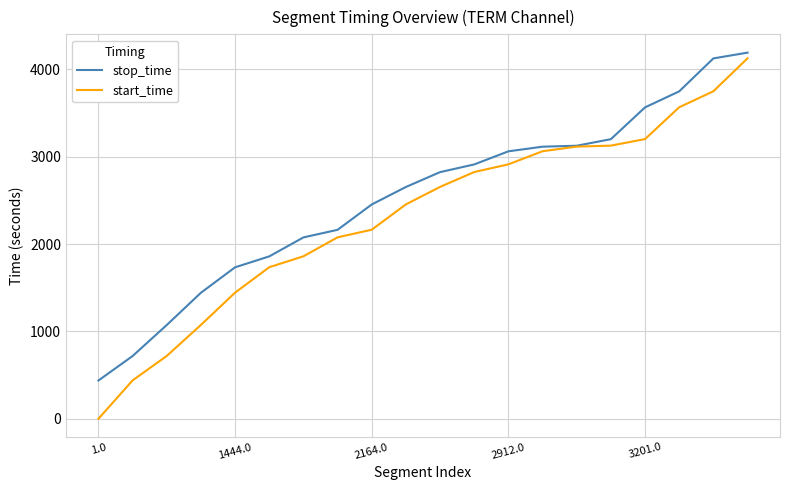

Rank the series by their average value, from highest to lowest.

stop_time, start_time